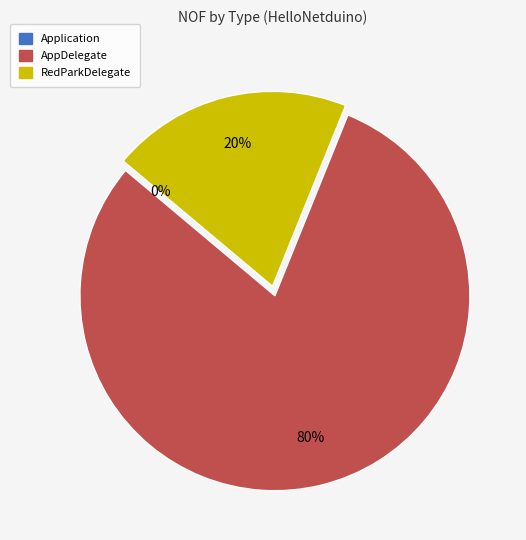

Which slice is the smallest?

Application